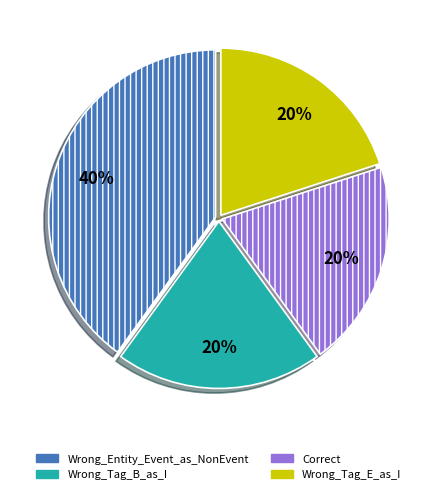

Is the sum of Wrong_Tag_E_as_I and Wrong_Tag_B_as_I greater than half?

No